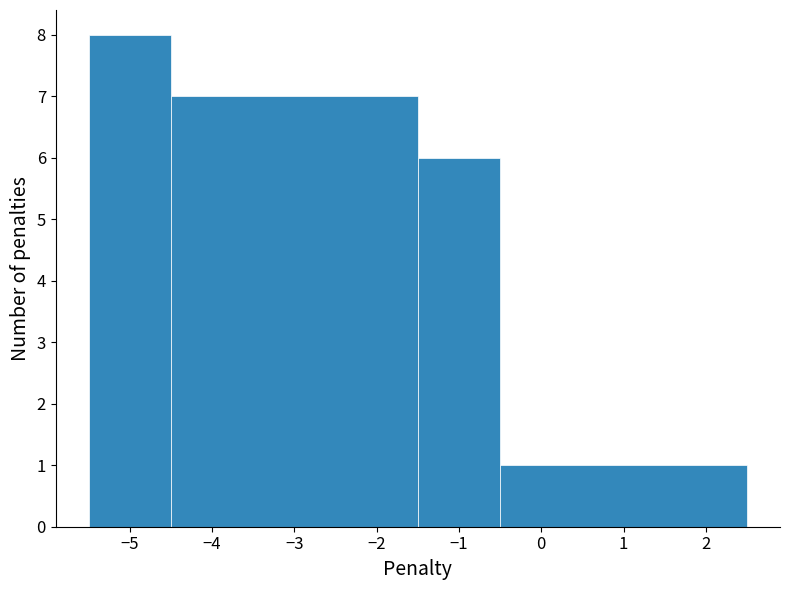

How tall is the bar that spans -5.5 to -4.5 on the x-axis? The values are not printed on the chart, so give them approximately, as read against the axis.

8